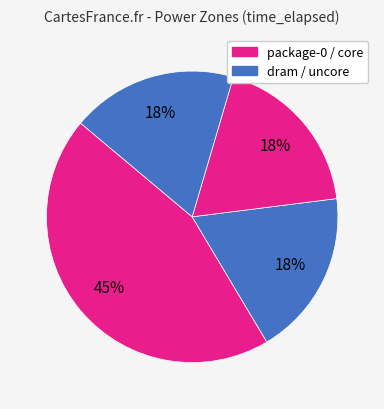

How many slices are in this pie chart?

4